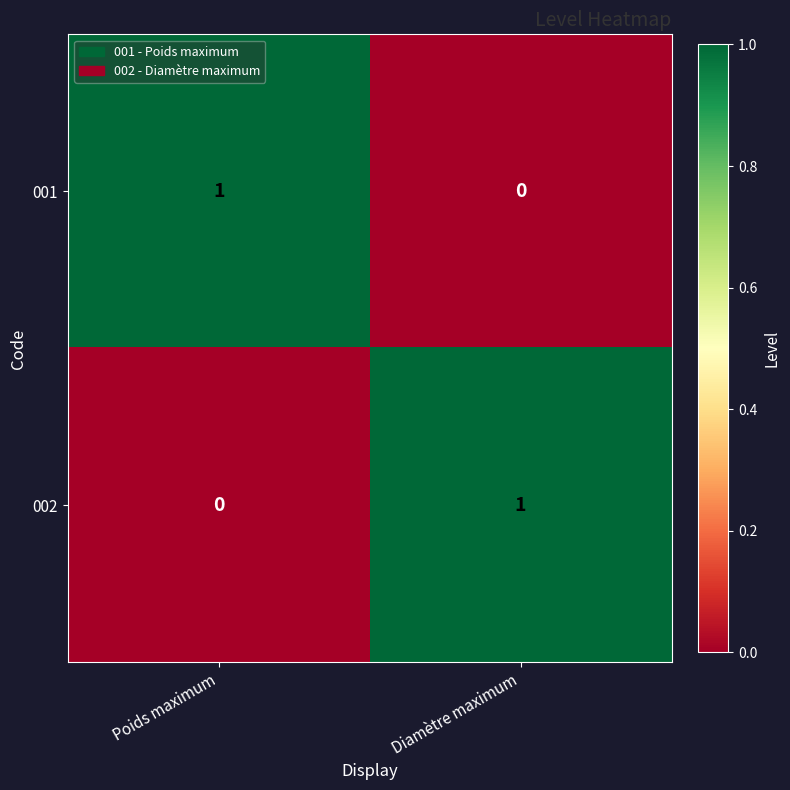

At Diamètre maximum, list the series in order from smallest to largest.

001, 002